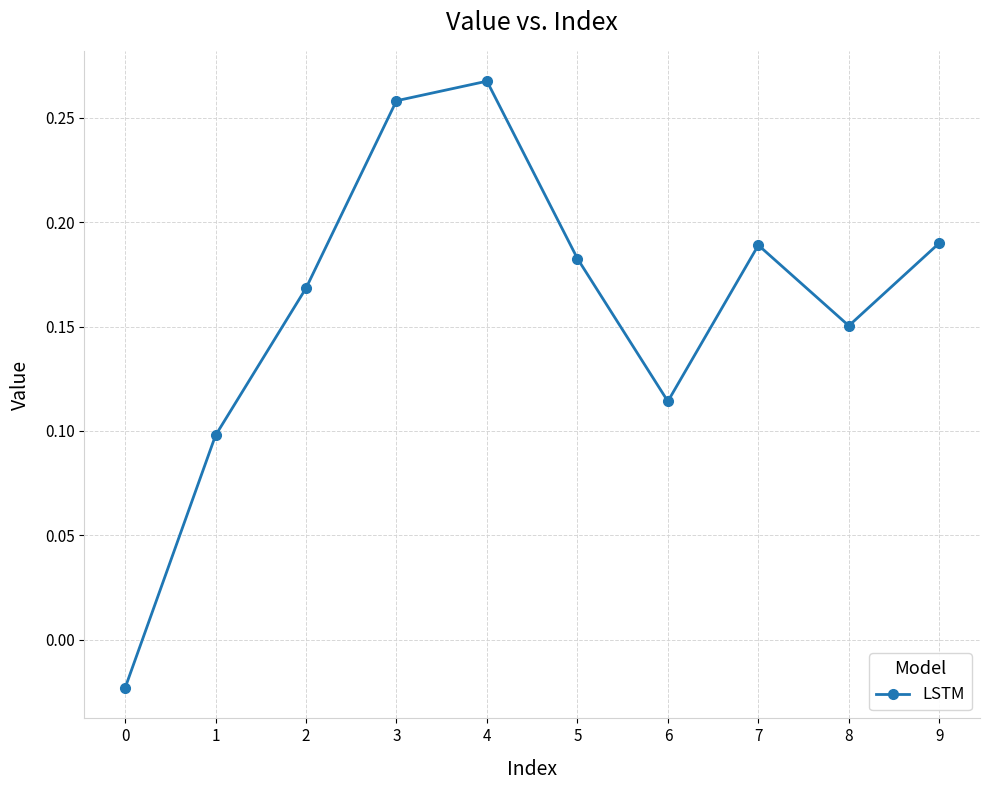

How many values are below zero?

1